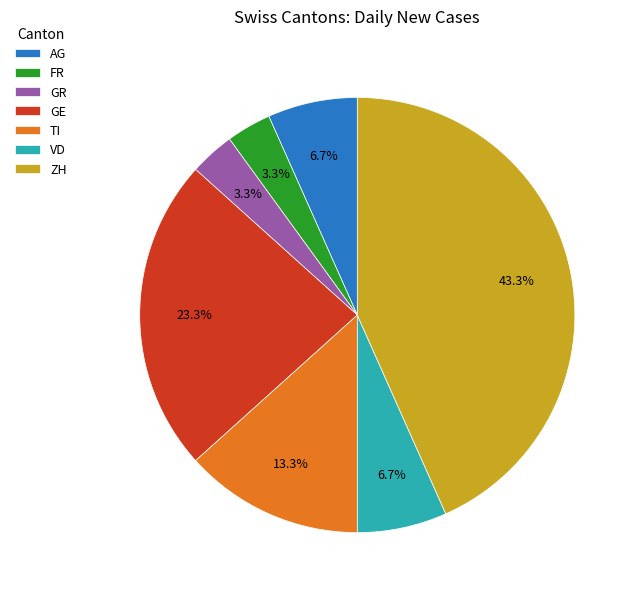

To the nearest percent, what portion does ZH represent?

43%